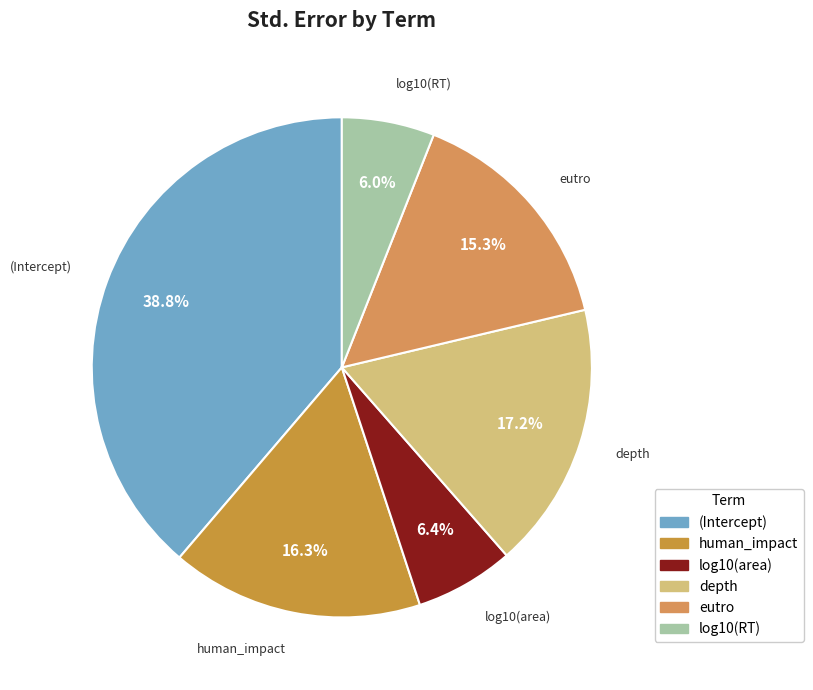

Is it true that eutro is 30% of the pie?

False